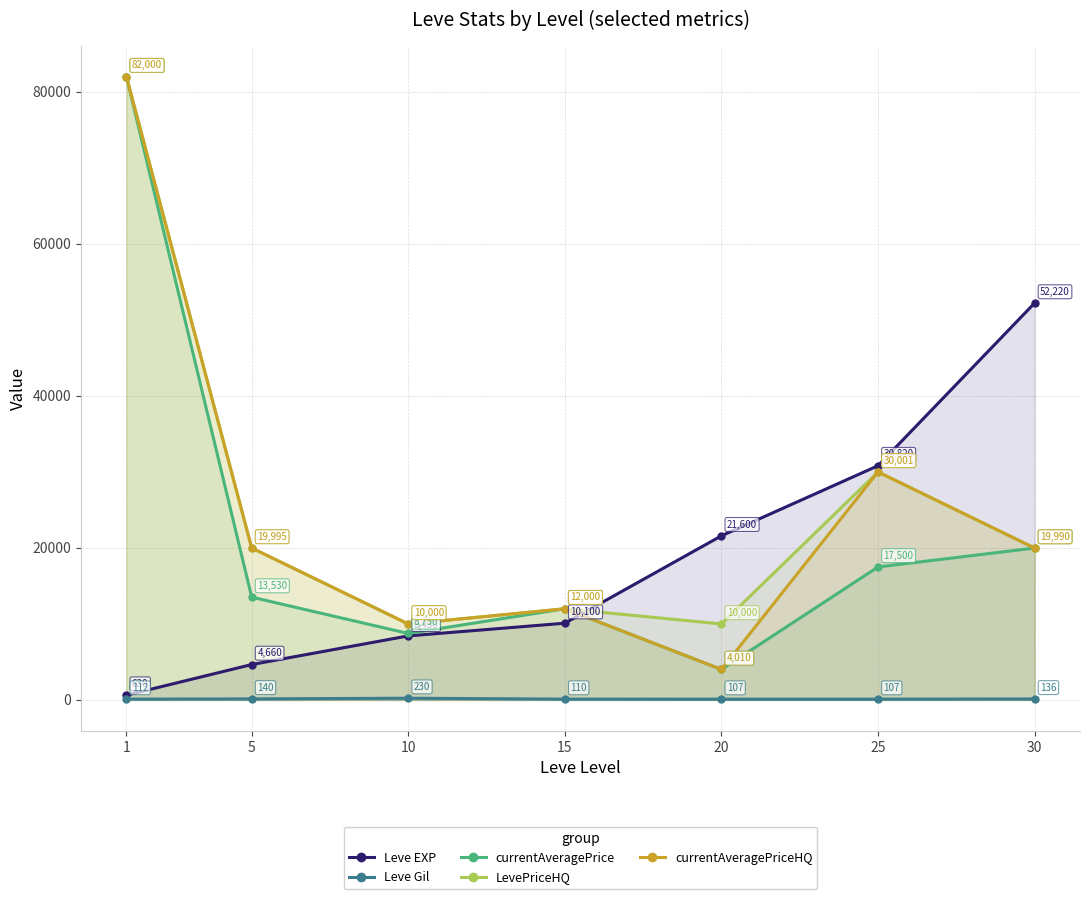

What is the value of the Leve Gil point at the 2nd from the left?

140